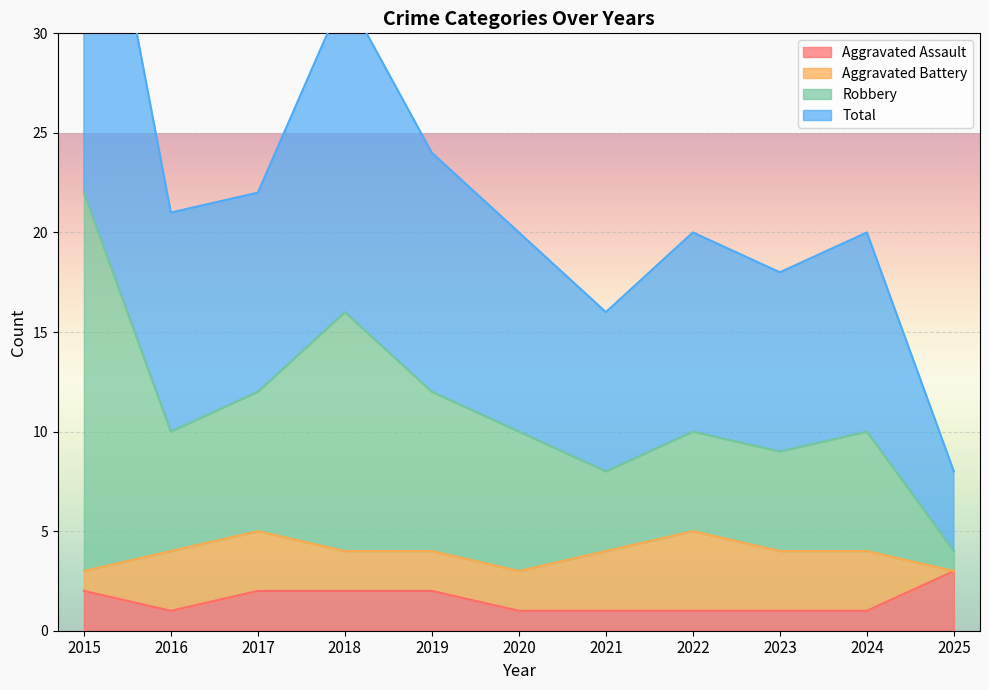

True or false: Aggravated Assault has a value of 2 at 2025.

False